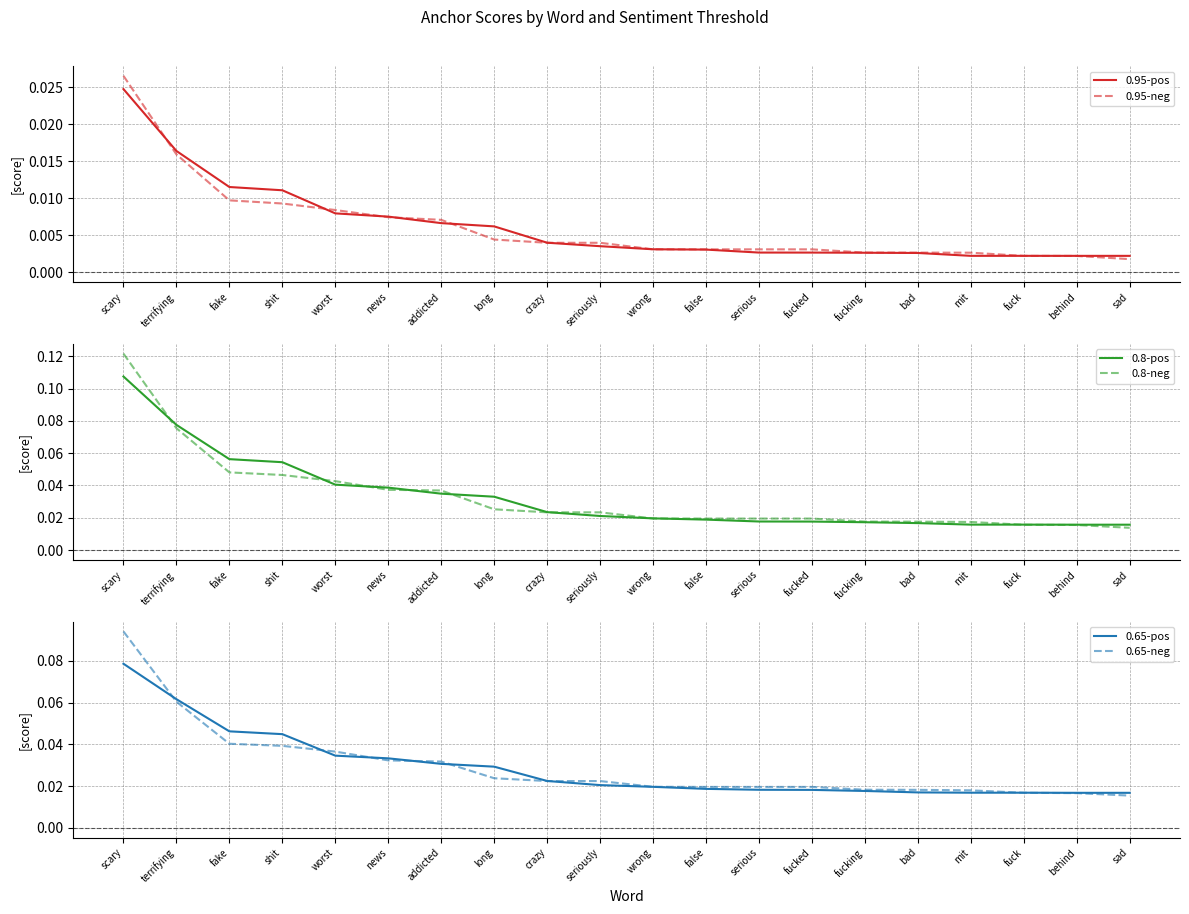

True or false: 0.8-pos has more than 0 interior local peaks.

False